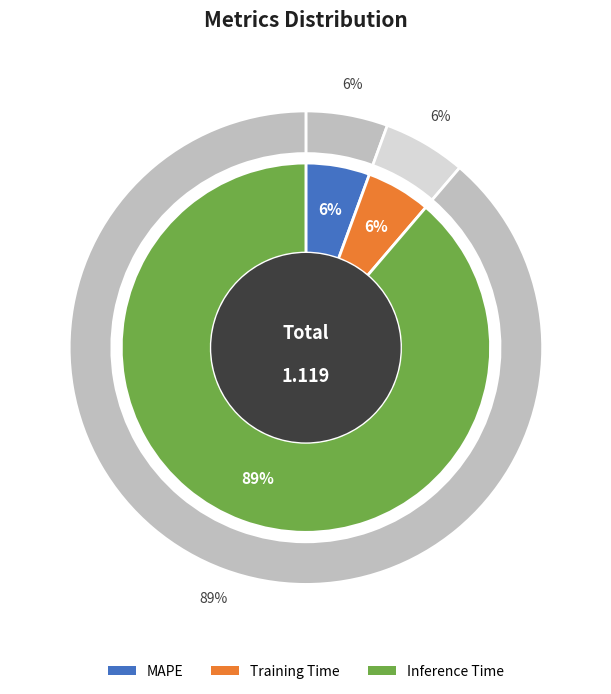

Which slice is the largest?

Inference Time